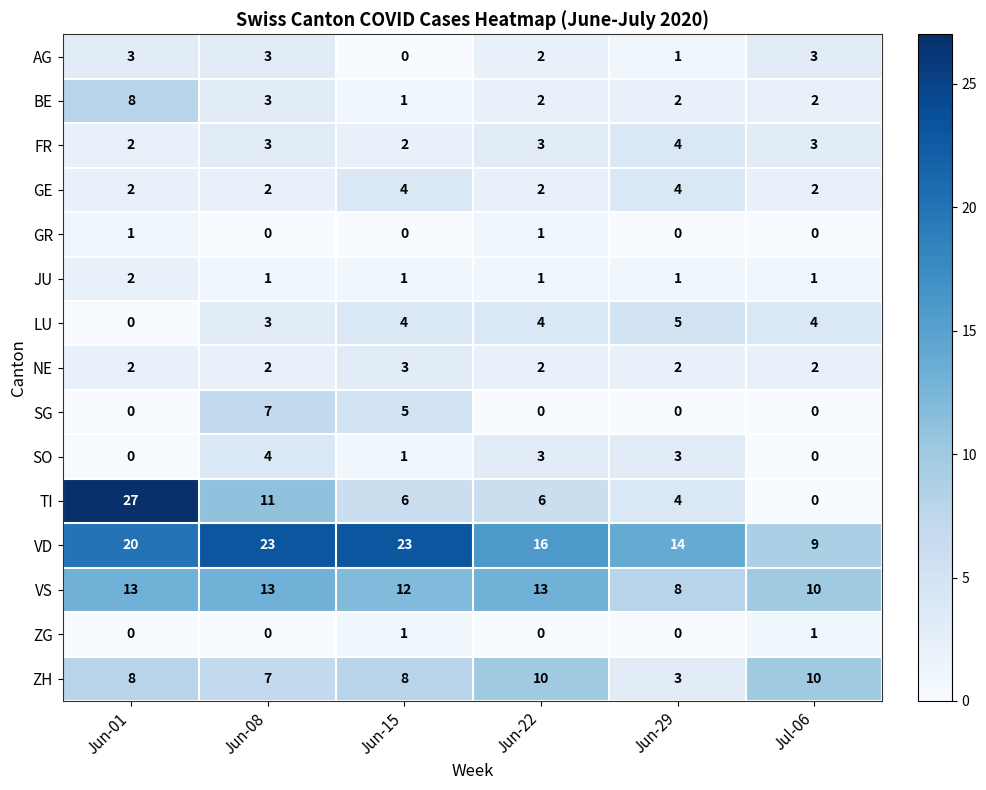

At which label does SO reach its peak?

Jun-08